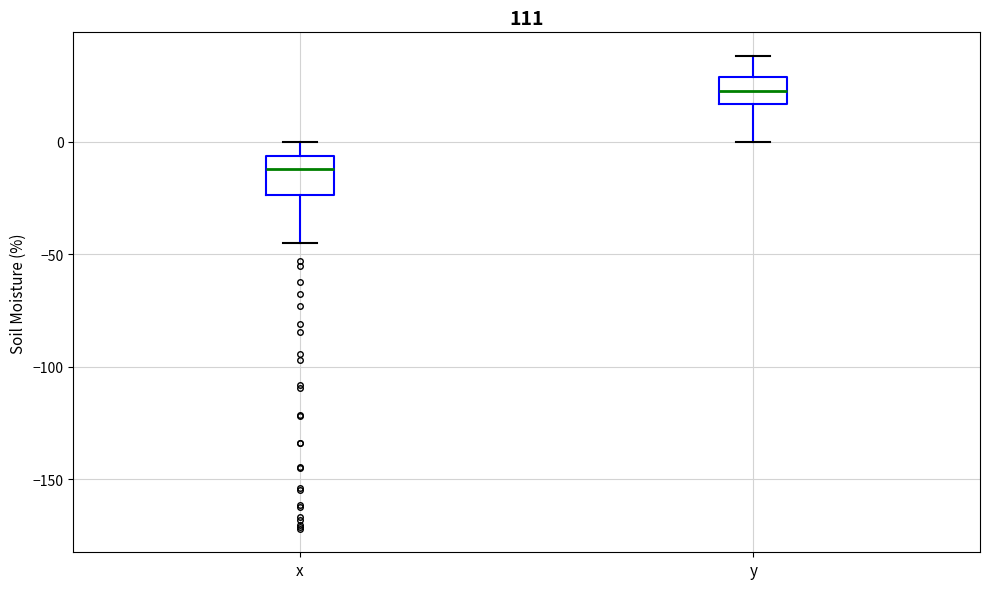

Where does the lower whisker of the box for y end on the y-axis? The values are not printed on the chart, so give them approximately, as read against the axis.

0